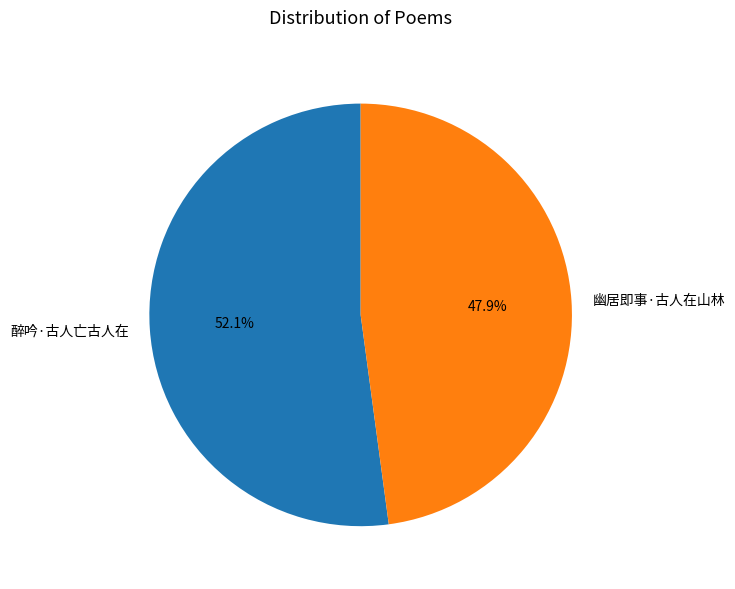

What is the largest slice in the pie chart?

醉吟·古人亡古人在